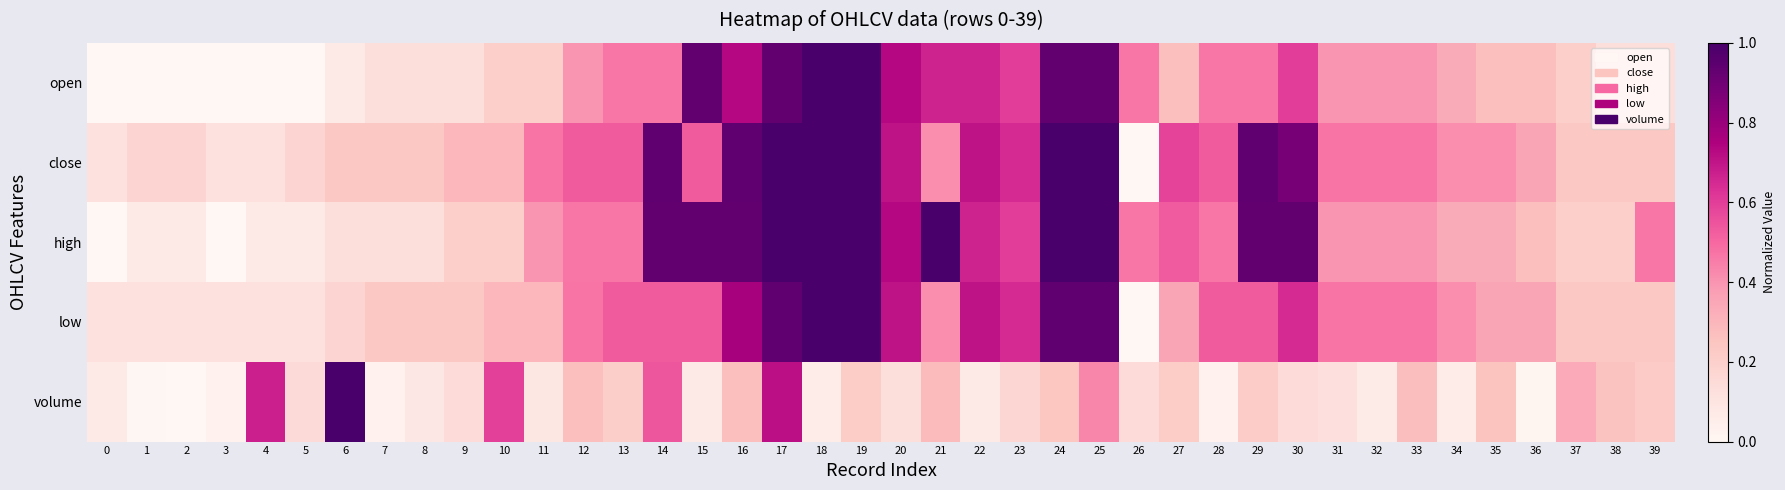

Reading left to right, extract all data points from this chart.

open: 0=0.0	1=0.0	2=0.0	3=0.0	4=0.0	5=0.0	6=0.1	7=0.1	8=0.1	9=0.1	10=0.2	11=0.2	12=0.4	13=0.5	14=0.5	15=0.9	16=0.7	17=0.9	18=1.0	19=1.0	20=0.7	21=0.7	22=0.7	23=0.6	24=0.9	25=0.9	26=0.5	27=0.3	28=0.5	29=0.5	30=0.6	31=0.4	32=0.4	33=0.4	34=0.3	35=0.3	36=0.3	37=0.2	38=0.1	39=0.1
close: 0=0.1	1=0.2	2=0.2	3=0.1	4=0.1	5=0.2	6=0.2	7=0.2	8=0.2	9=0.3	10=0.3	11=0.5	12=0.5	13=0.5	14=0.9	15=0.5	16=0.9	17=1.0	18=1.0	19=1.0	20=0.7	21=0.4	22=0.7	23=0.6	24=1.0	25=1.0	26=0.0	27=0.6	28=0.5	29=0.9	30=0.9	31=0.5	32=0.5	33=0.5	34=0.4	35=0.4	36=0.4	37=0.2	38=0.2	39=0.2
high: 0=0.0	1=0.1	2=0.1	3=0.0	4=0.1	5=0.1	6=0.1	7=0.1	8=0.1	9=0.2	10=0.2	11=0.4	12=0.5	13=0.5	14=0.9	15=0.9	16=0.9	17=1.0	18=1.0	19=1.0	20=0.7	21=1.0	22=0.7	23=0.6	24=1.0	25=1.0	26=0.5	27=0.5	28=0.5	29=0.9	30=0.9	31=0.4	32=0.4	33=0.4	34=0.3	35=0.3	36=0.3	37=0.2	38=0.2	39=0.5
low: 0=0.1	1=0.1	2=0.1	3=0.1	4=0.1	5=0.1	6=0.2	7=0.2	8=0.2	9=0.2	10=0.3	11=0.3	12=0.5	13=0.5	14=0.5	15=0.5	16=0.8	17=0.9	18=1.0	19=1.0	20=0.7	21=0.4	22=0.7	23=0.6	24=0.9	25=0.9	26=0.0	27=0.4	28=0.5	29=0.5	30=0.6	31=0.5	32=0.5	33=0.5	34=0.4	35=0.4	36=0.4	37=0.2	38=0.2	39=0.2
volume: 0=0.1	1=0.0	2=0.0	3=0.0	4=0.7	5=0.2	6=1.0	7=0.0	8=0.1	9=0.1	10=0.6	11=0.1	12=0.3	13=0.2	14=0.5	15=0.1	16=0.3	17=0.7	18=0.1	19=0.2	20=0.1	21=0.3	22=0.1	23=0.2	24=0.2	25=0.4	26=0.1	27=0.2	28=0.0	29=0.2	30=0.1	31=0.1	32=0.1	33=0.3	34=0.1	35=0.3	36=0.0	37=0.3	38=0.3	39=0.2